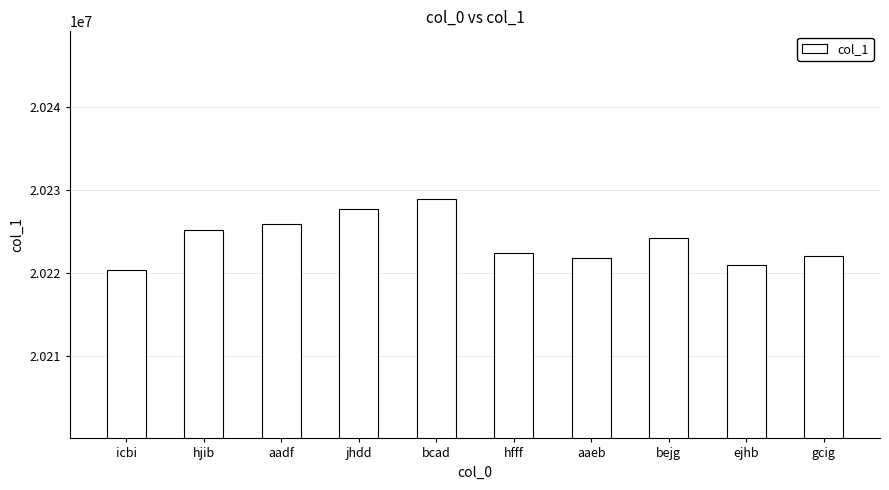

What is the label of the 3rd bar from the left?

aadf